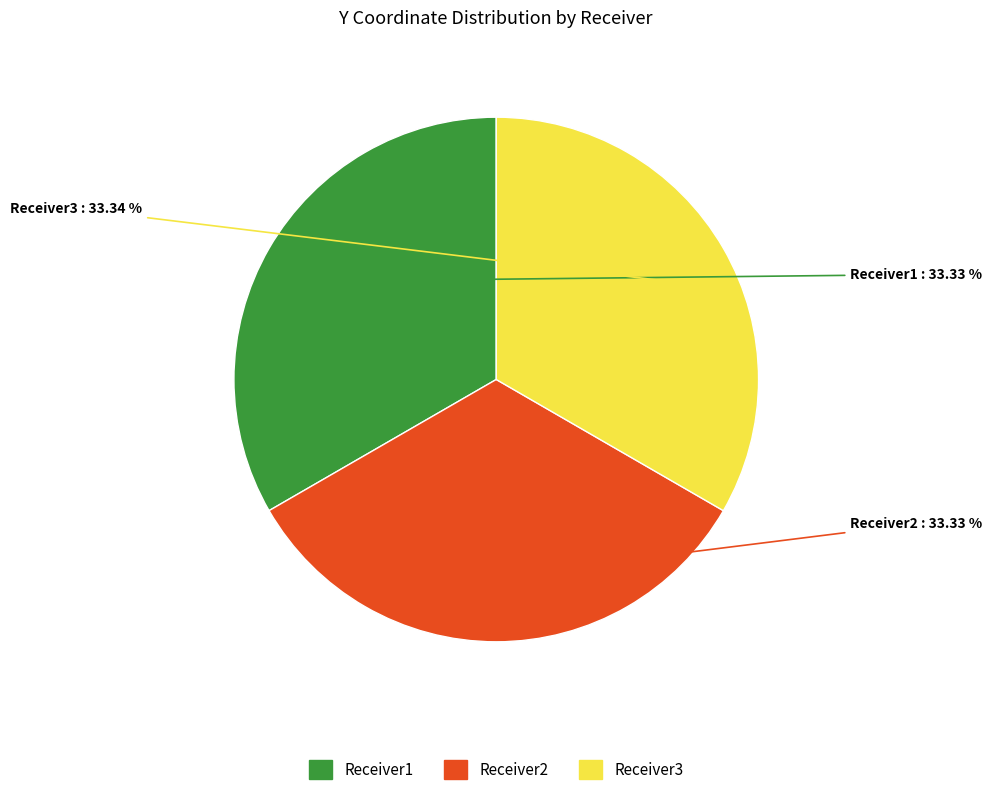

To the nearest percent, what portion does Receiver3 represent?

33%